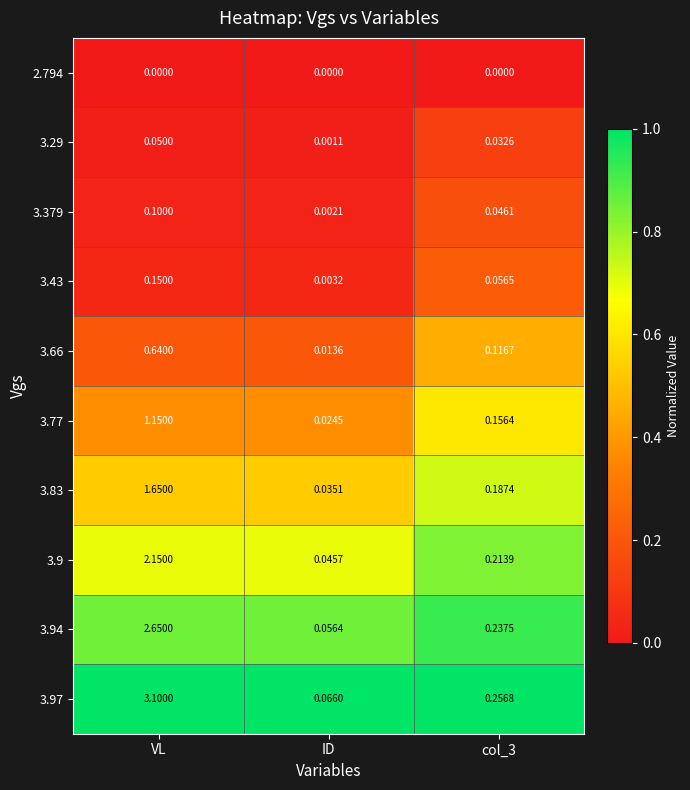

How many distinct data groups are displayed?

10